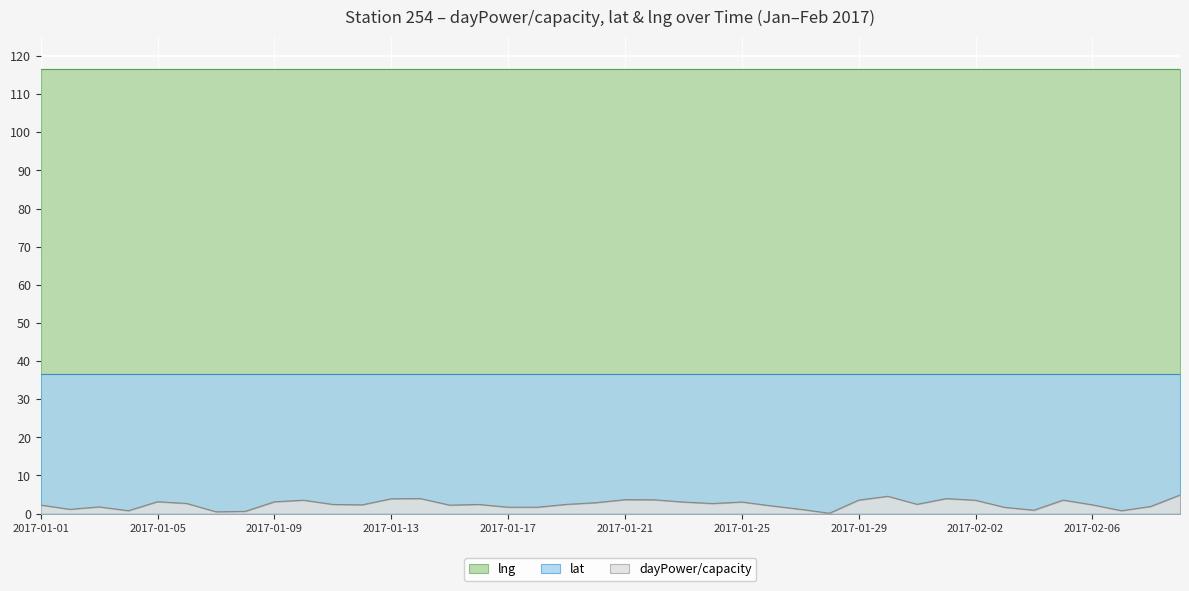

True or false: lng and dayPower/capacity intersect in this chart.

False